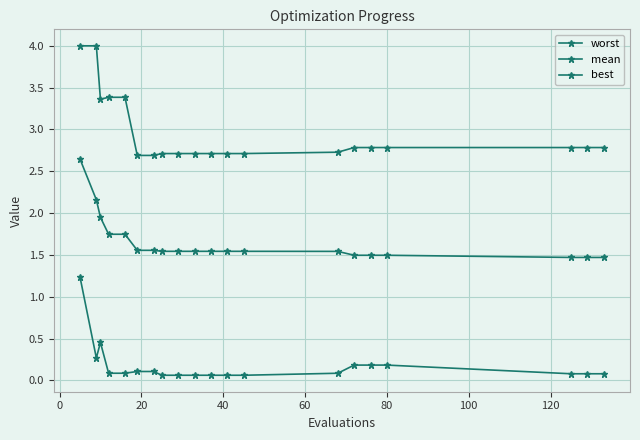

What is the difference between the maximum and second lowest values in the best series?

1.2